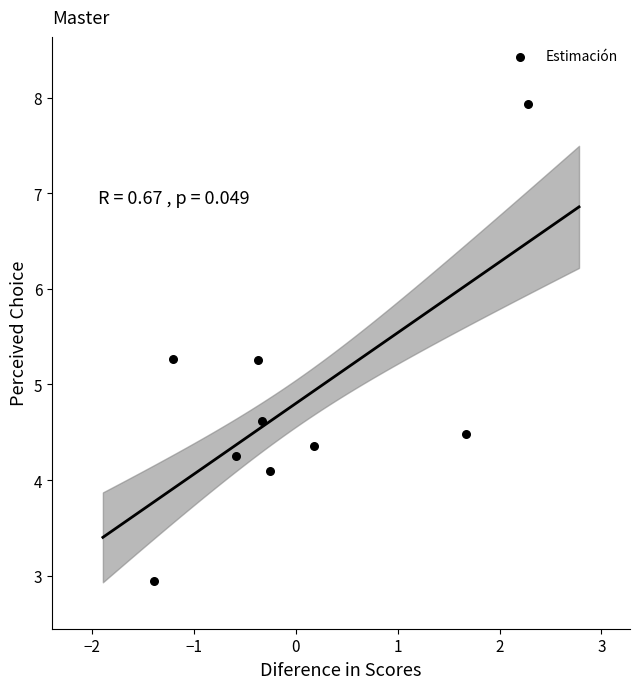

What is the range of Y values (max minus min)?

5.0